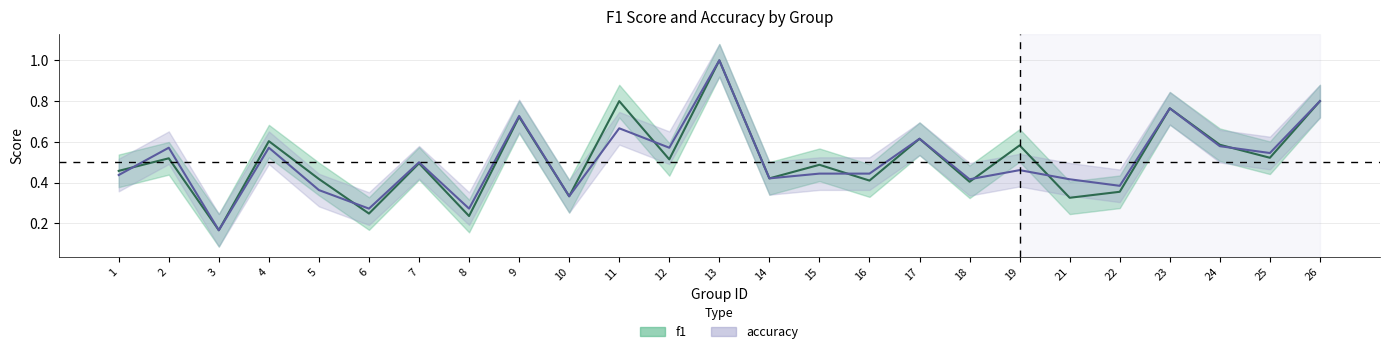

Where is f1 nearest to the value 0?

3